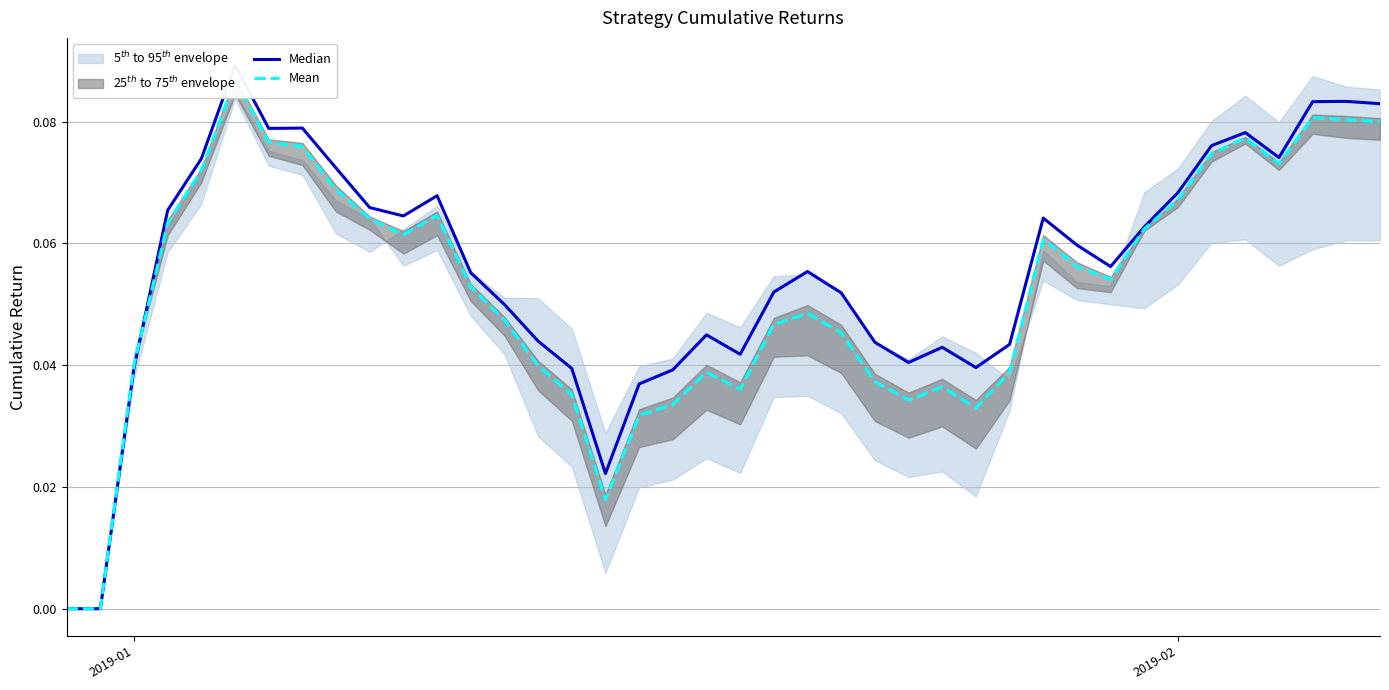

Which series has the widest spread of values?

Median